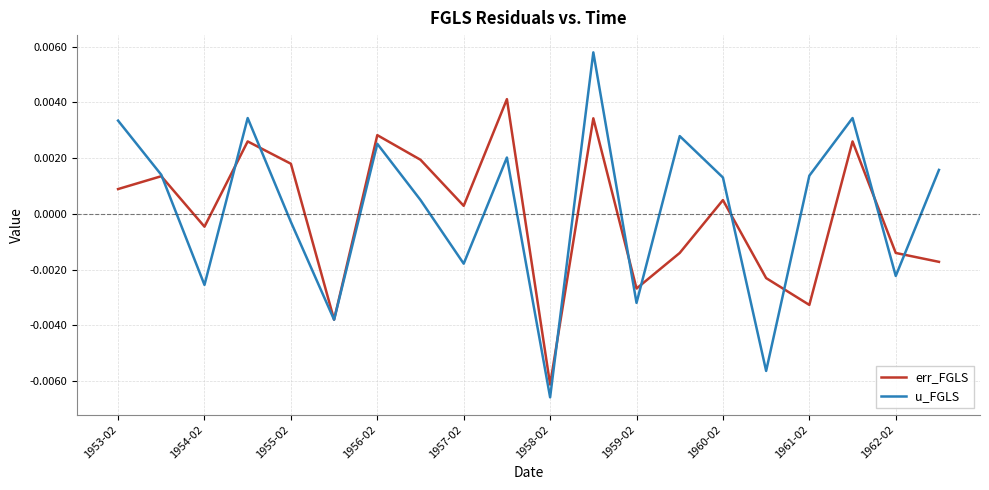

True or false: u_FGLS has more than 1 points higher than both neighbors.

True